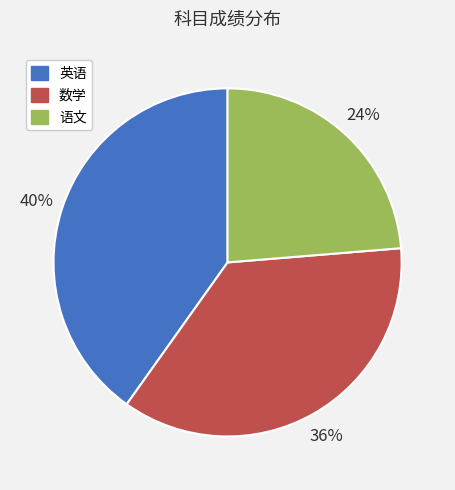

Which has a higher value, 英语 or 语文?

英语